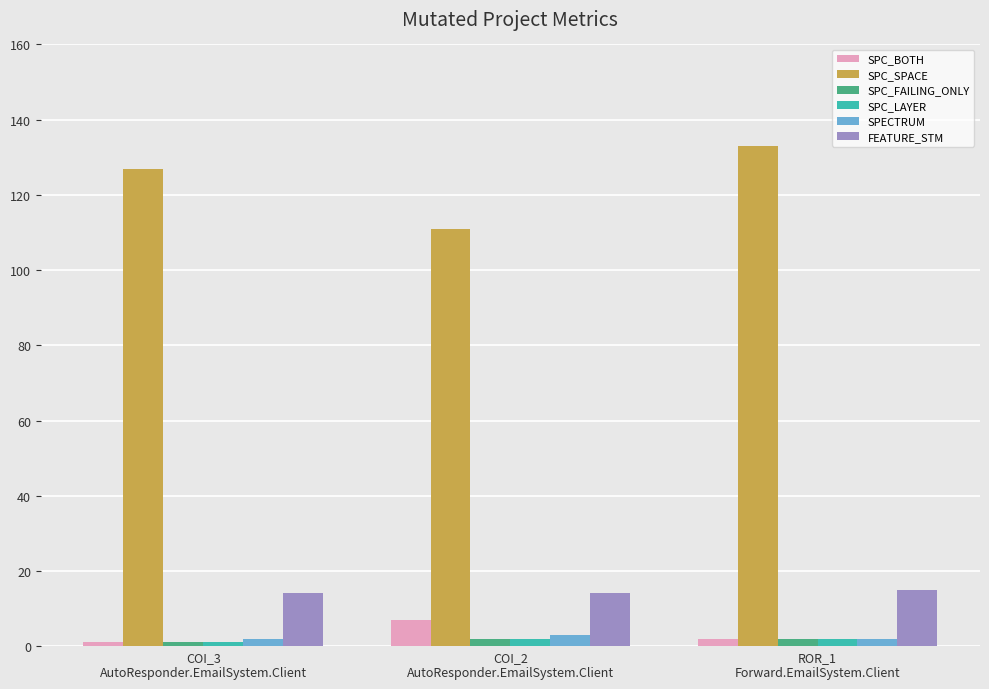

Which series has the widest spread of values?

SPC_SPACE